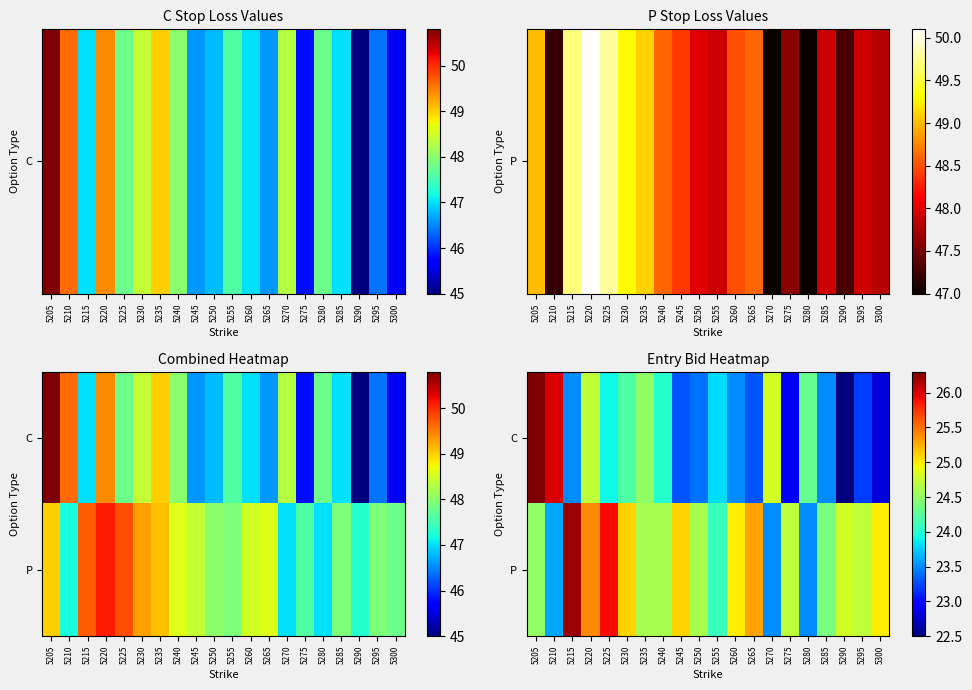

Count the number of data series in this chart.

2